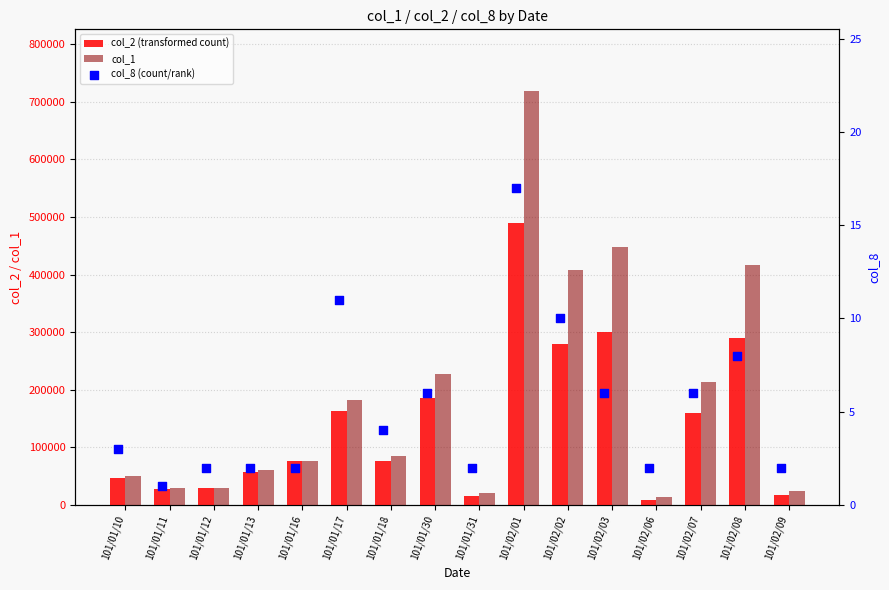

Which series has the largest total across all categories?

col_1